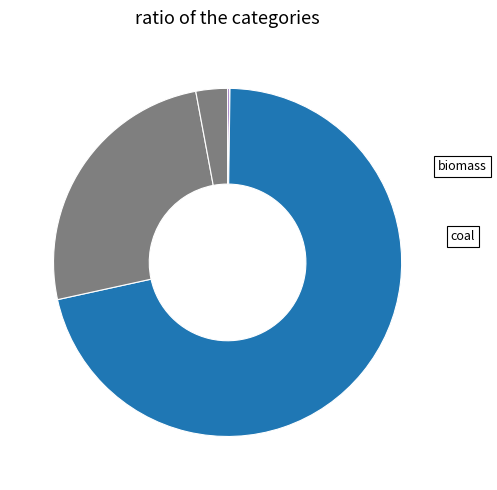

What is the largest slice in the pie chart?

electricity